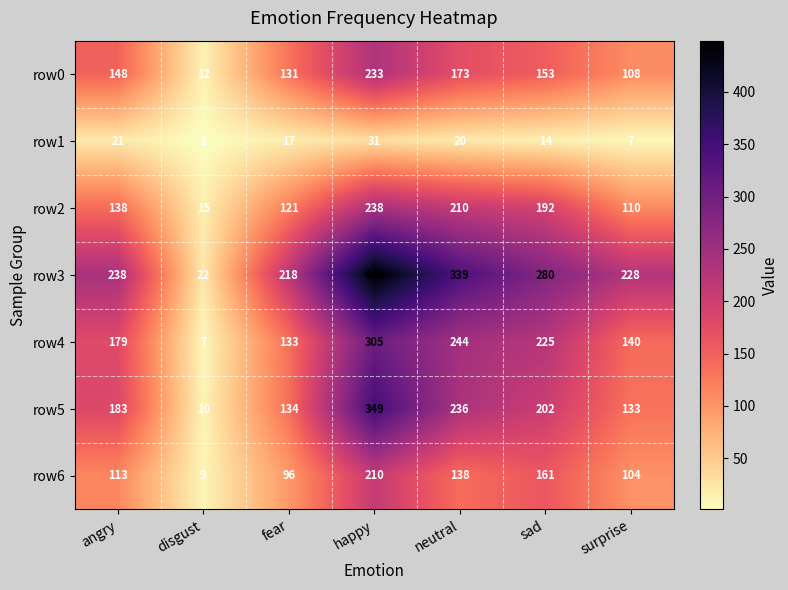

What is the maximum value for row6?

210